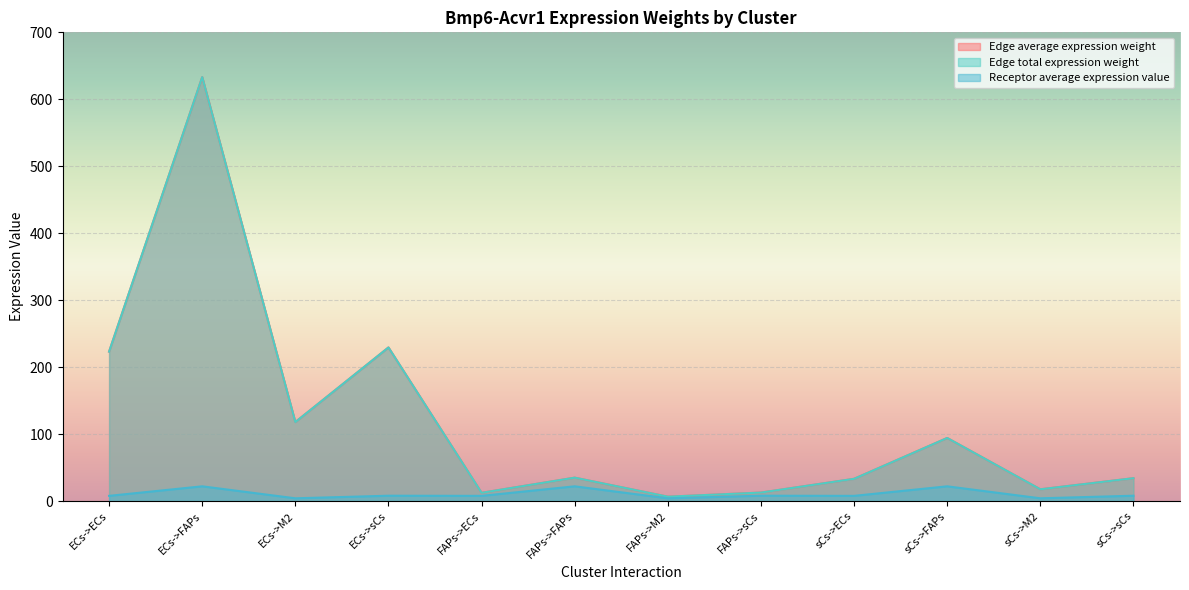

At which label does Receptor average expression value reach its peak?

ECs->FAPs